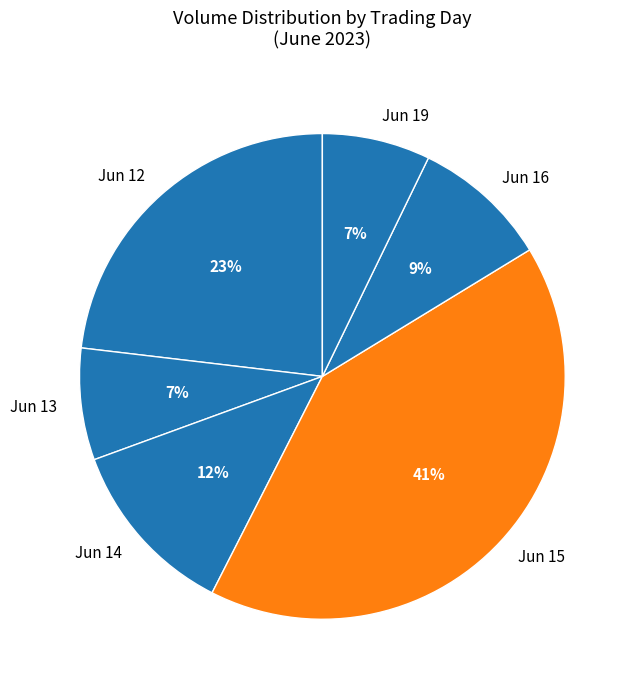

What is the largest slice in the pie chart?

Jun 15